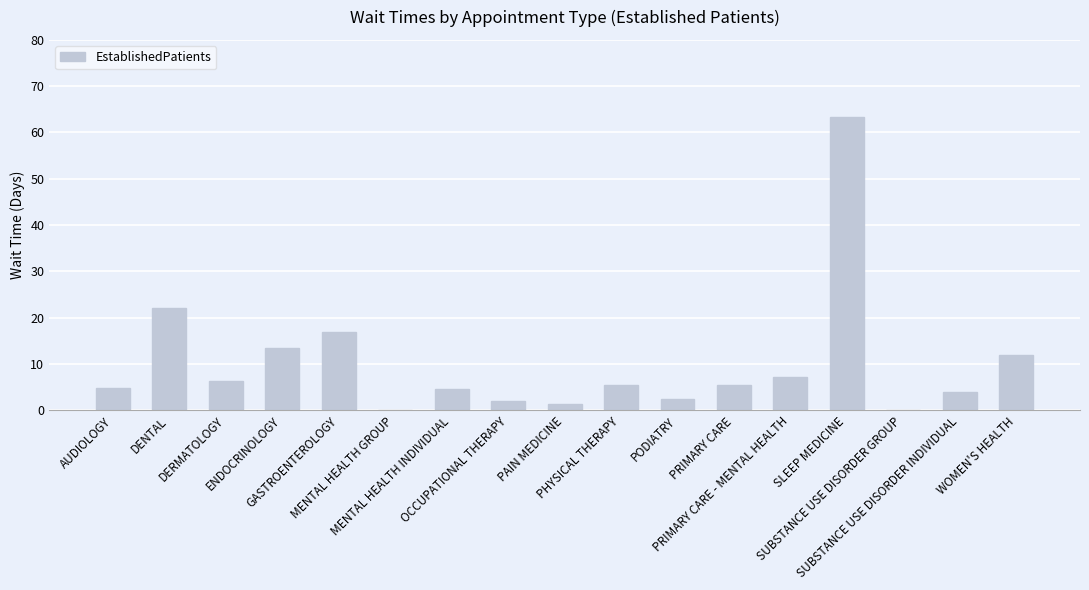

How many series are shown in this chart?

1